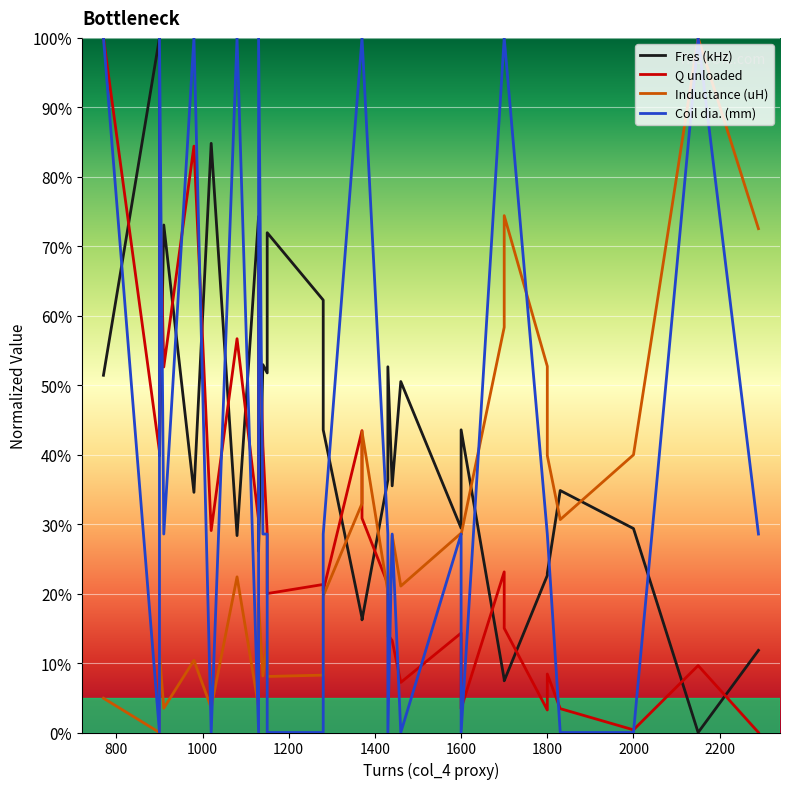

Is this an area chart (filled region under the line)?

No